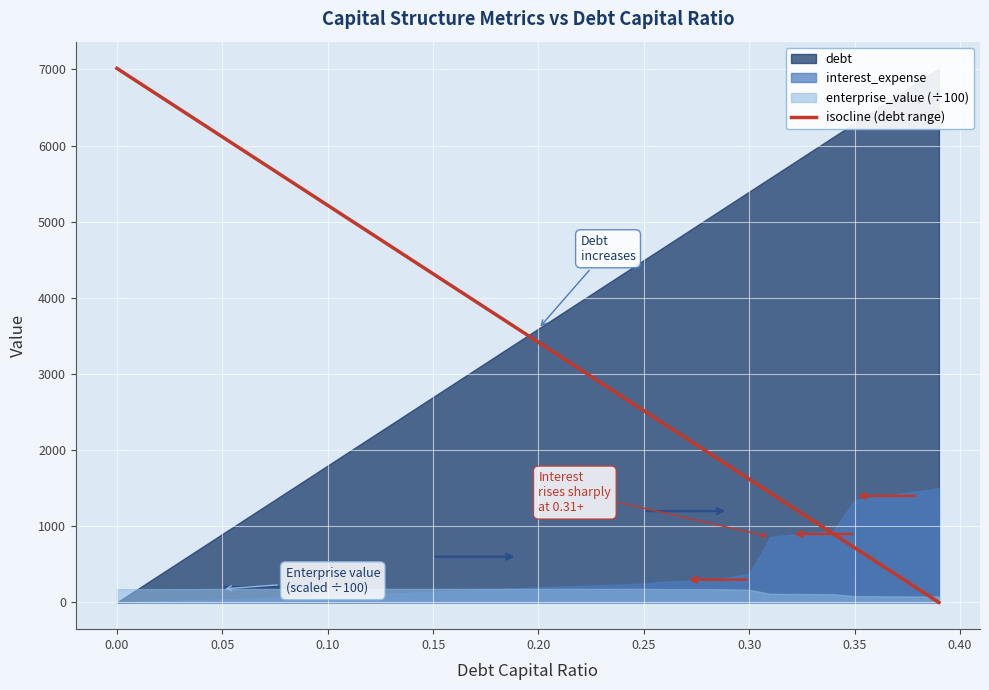

What is the maximum value for isocline (debt range)?

7013.4